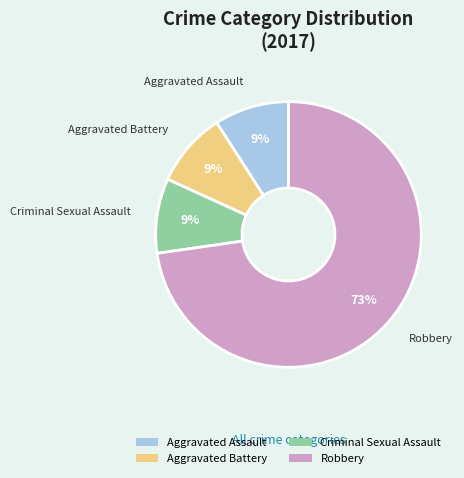

The Robbery slice represents 78% of the pie. True or false?

False